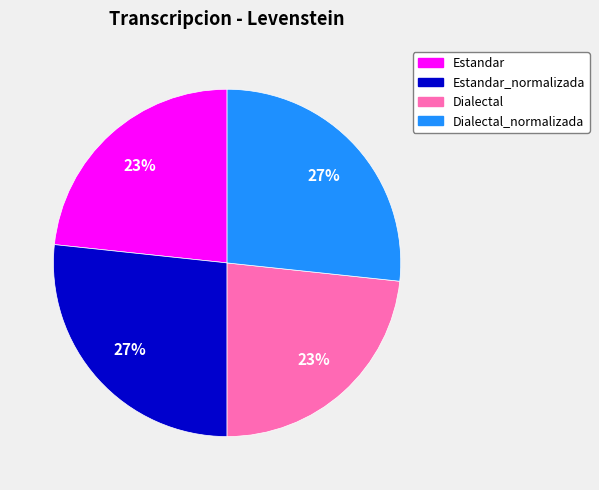

Is there a majority slice in this chart?

No